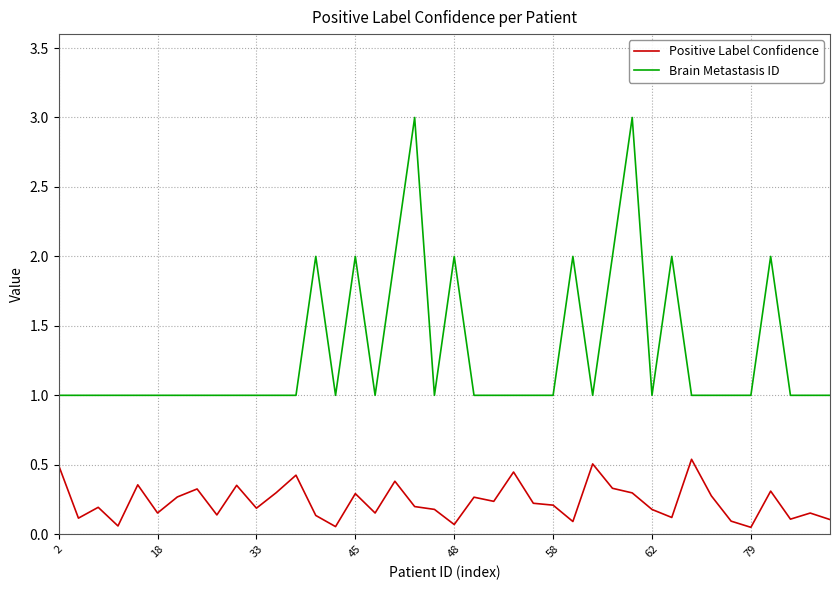

Rank the series by their average value, from highest to lowest.

Brain Metastasis ID, Positive Label Confidence